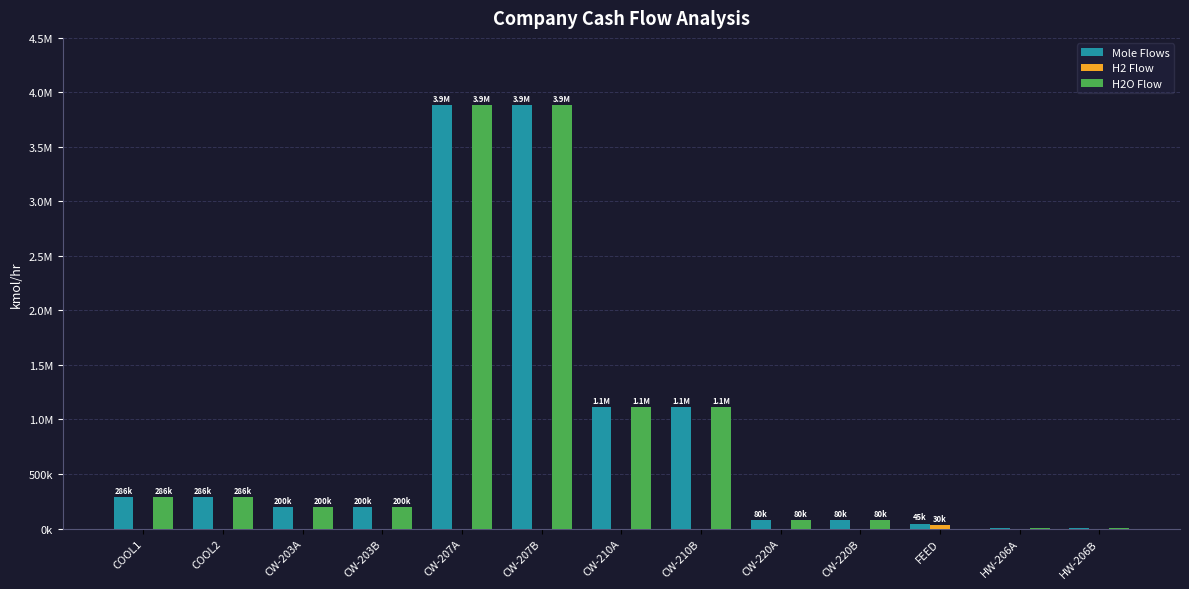

Rank the series by their maximum value, from lowest to highest.

H2 Flow, Mole Flows, H2O Flow